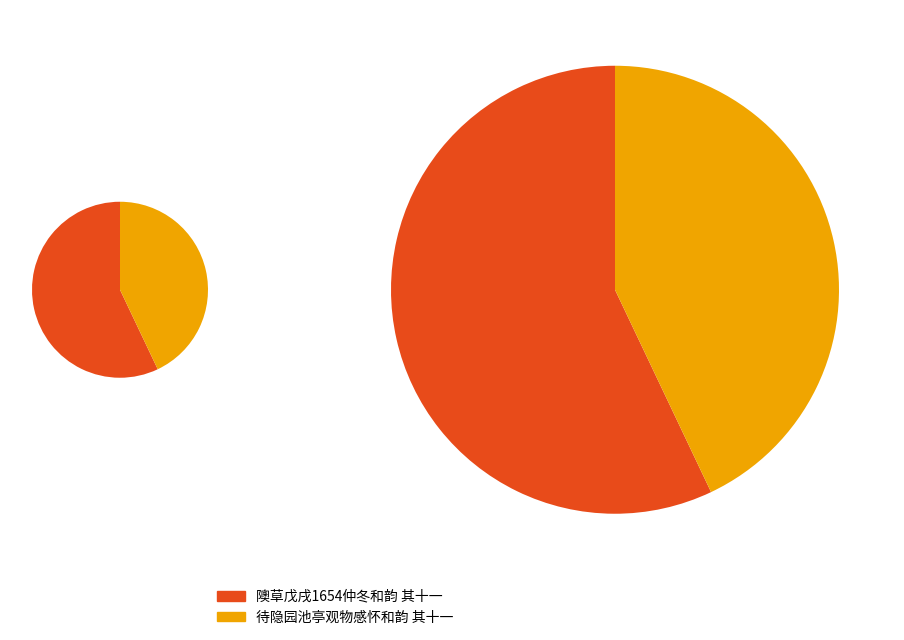

Combined, do 待隐园池亭观物感怀和韵 其十一 and 隩草戊戌1654仲冬和韵 其十一 account for over 50%?

Yes